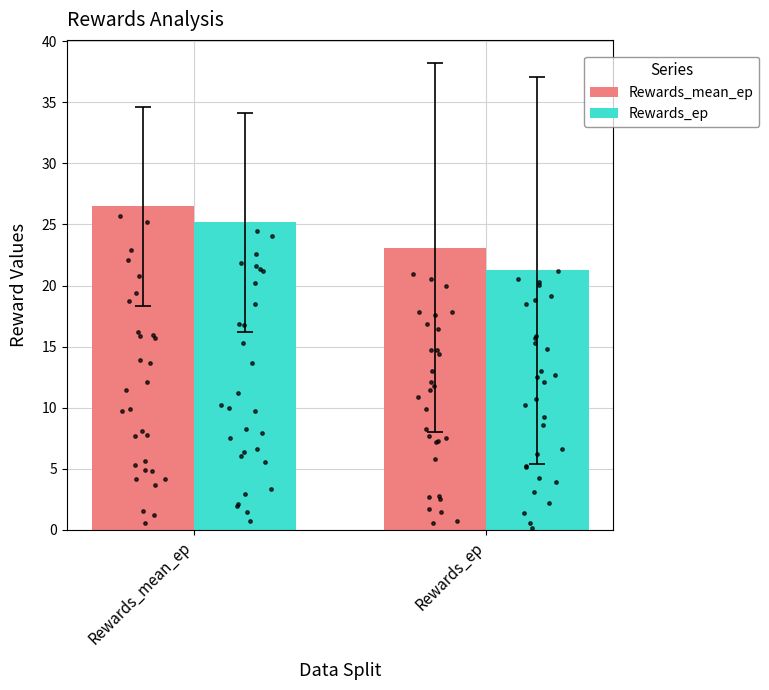

What is the total value across all series at Rewards_mean_ep?

51.7